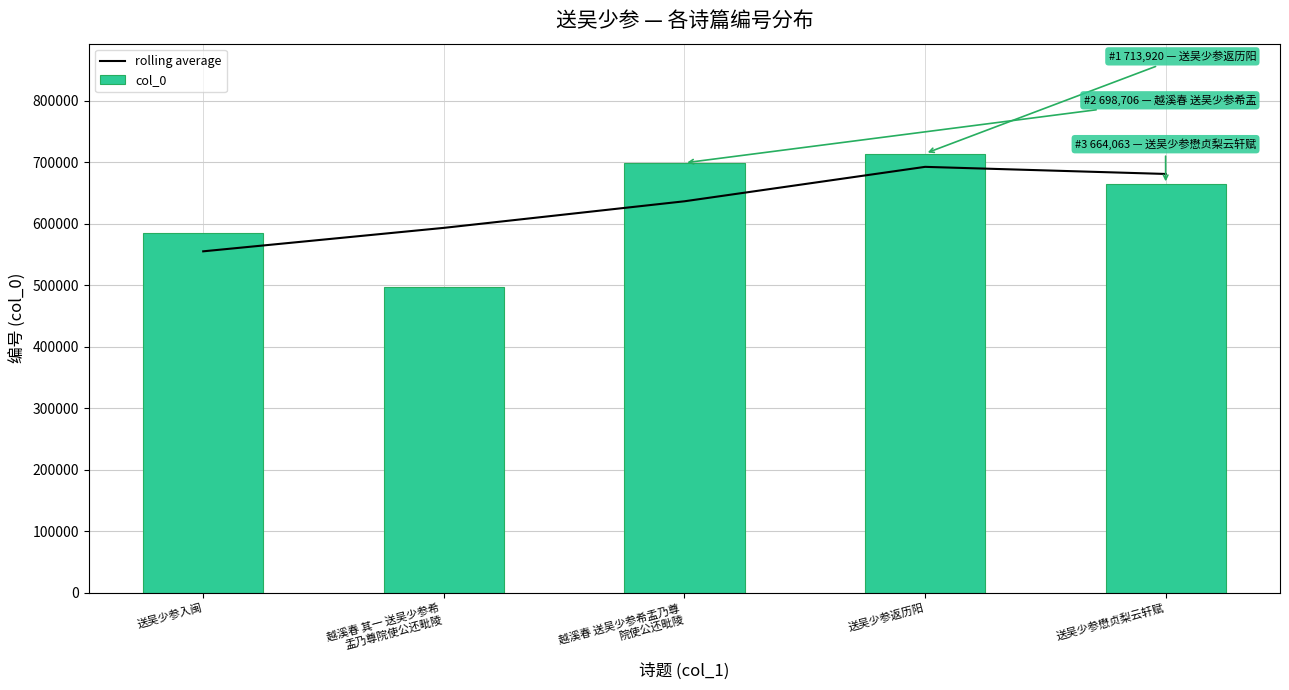

Which has a higher value, 送吴少参入闽 or 越溪春 送吴少参希盂乃尊
院使公还毗陵?

越溪春 送吴少参希盂乃尊
院使公还毗陵